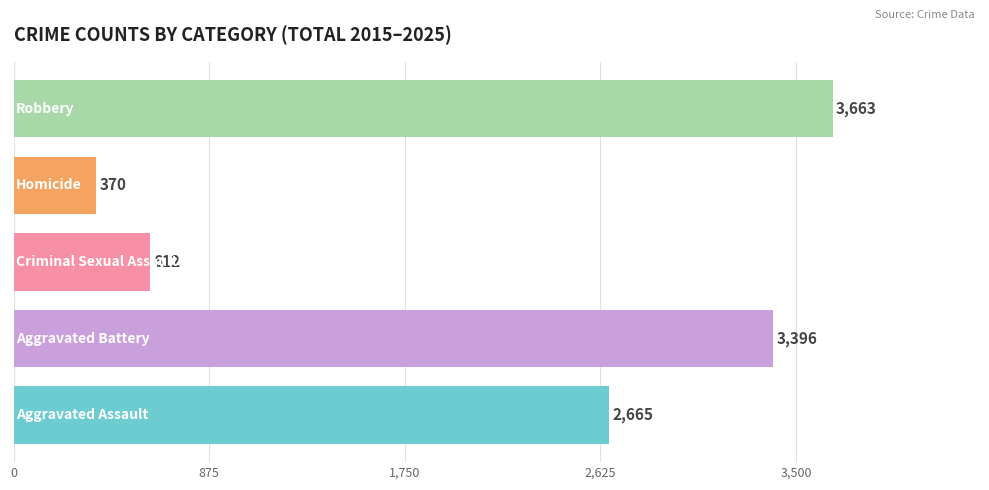

Count the number of categories in the chart.

1